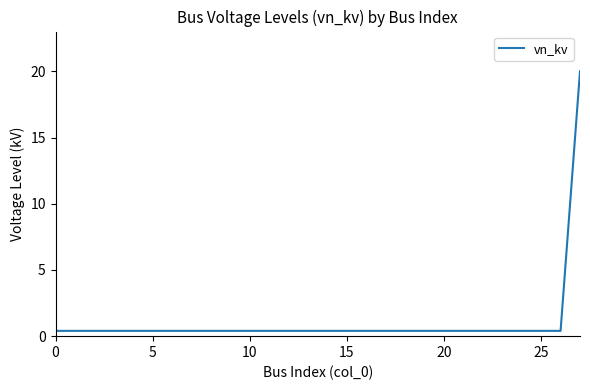

What is the difference between the maximum and minimum values?

19.6